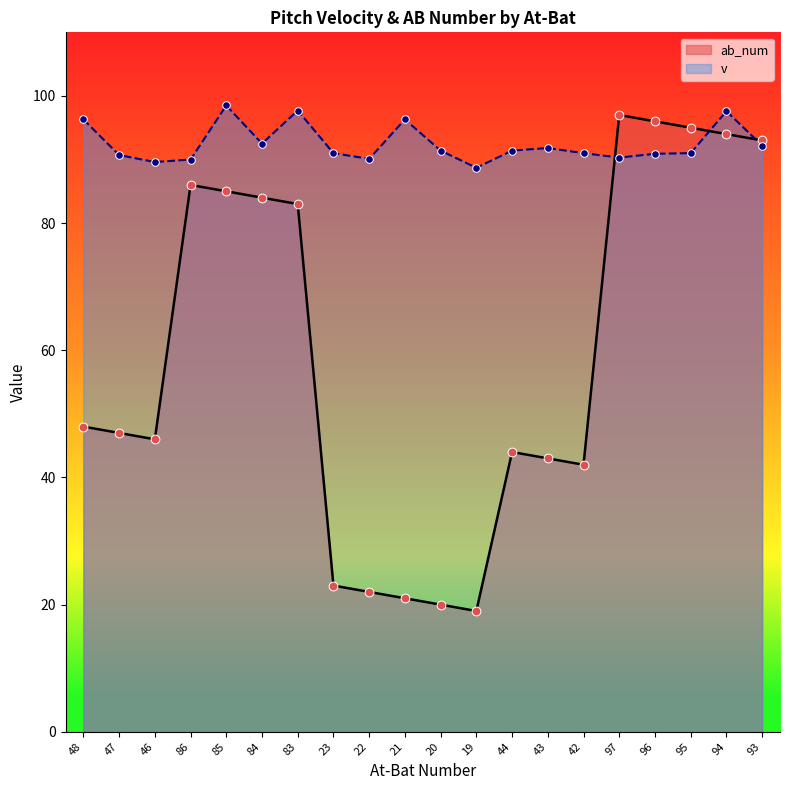

Which series has the largest total across all categories?

v